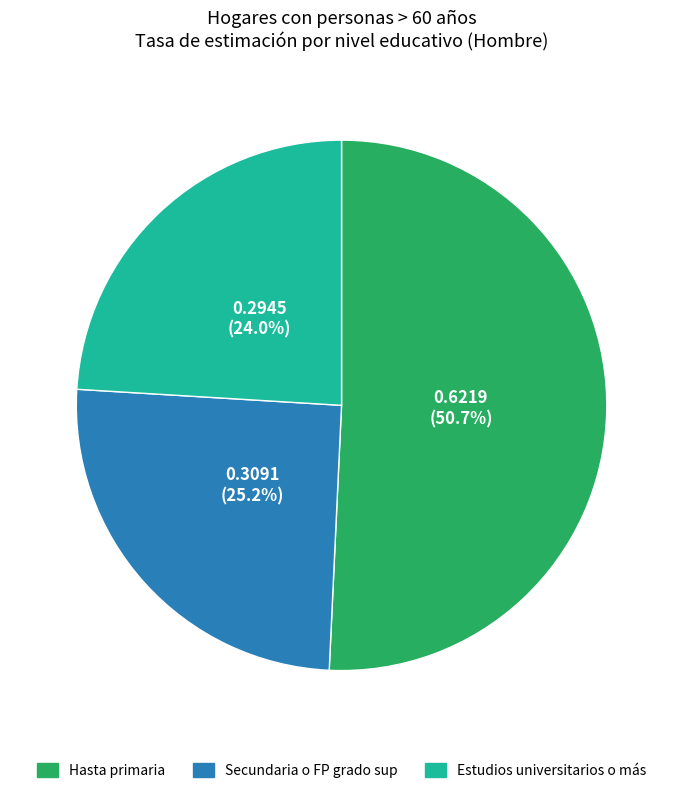

To the nearest percent, what is the combined percentage of Hasta primaria and Secundaria o FP grado sup?

76%